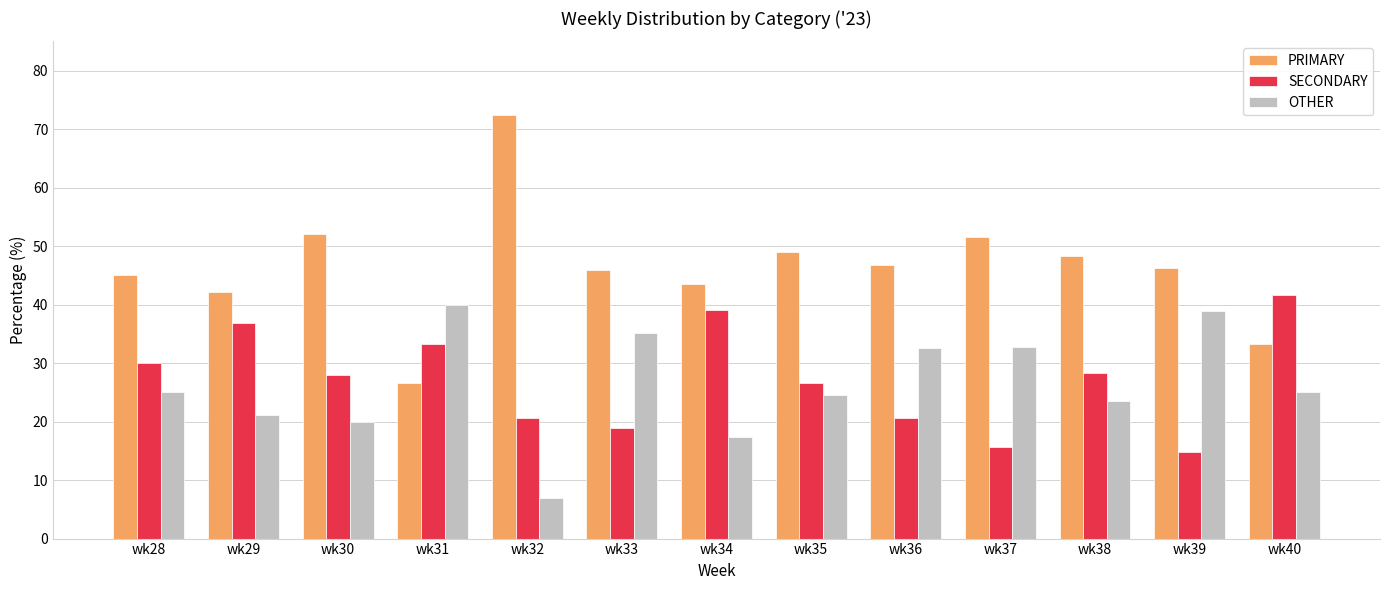

At which label does SECONDARY first exceed 28?

wk28